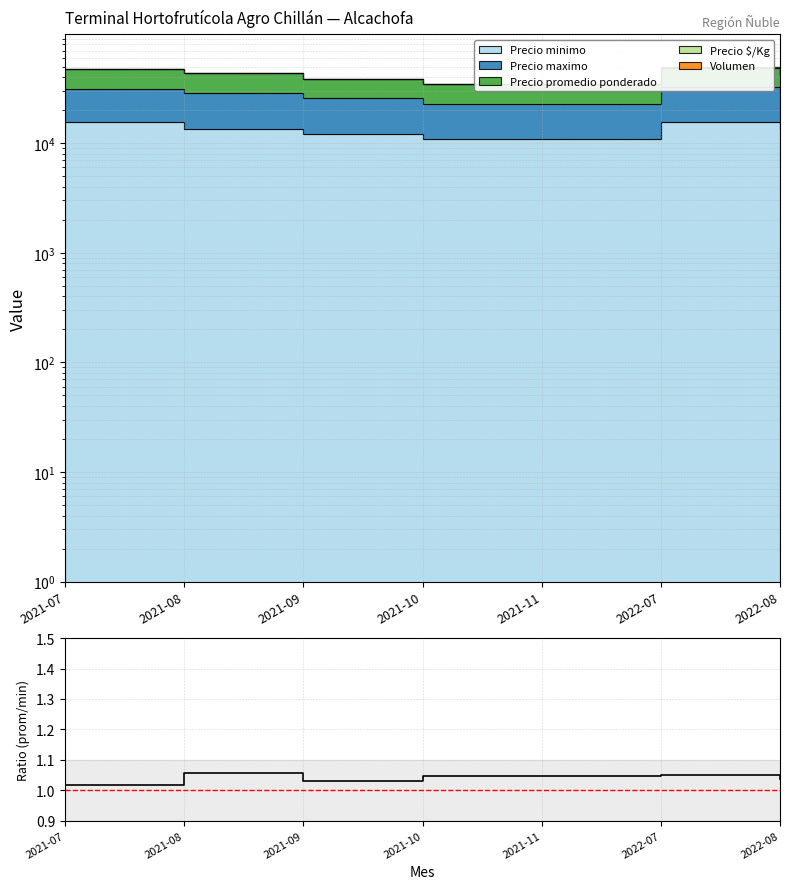

List the labels in order of value, smallest first.

2021-07, 2021-09, 2022-08, 2021-10, 2021-11, 2022-07, 2021-08